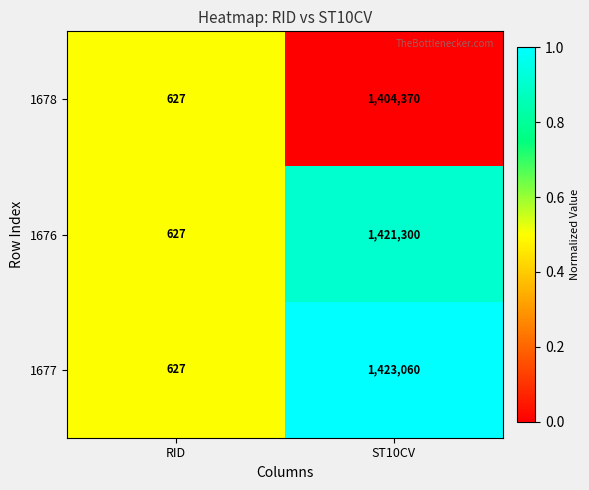

Which series has the largest total across all categories?

1677